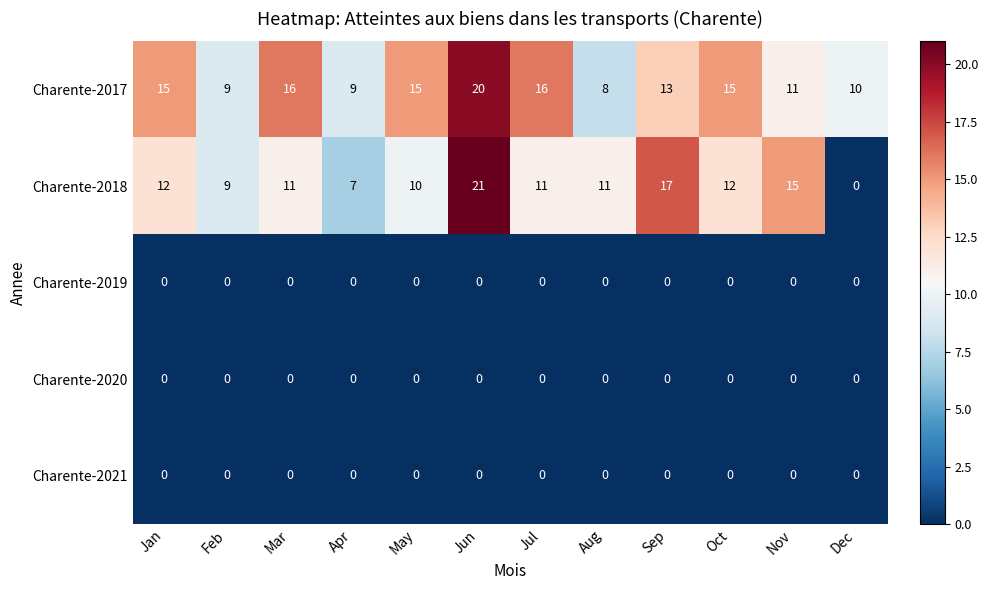

Which series has the largest range (max minus min)?

Charente-2018